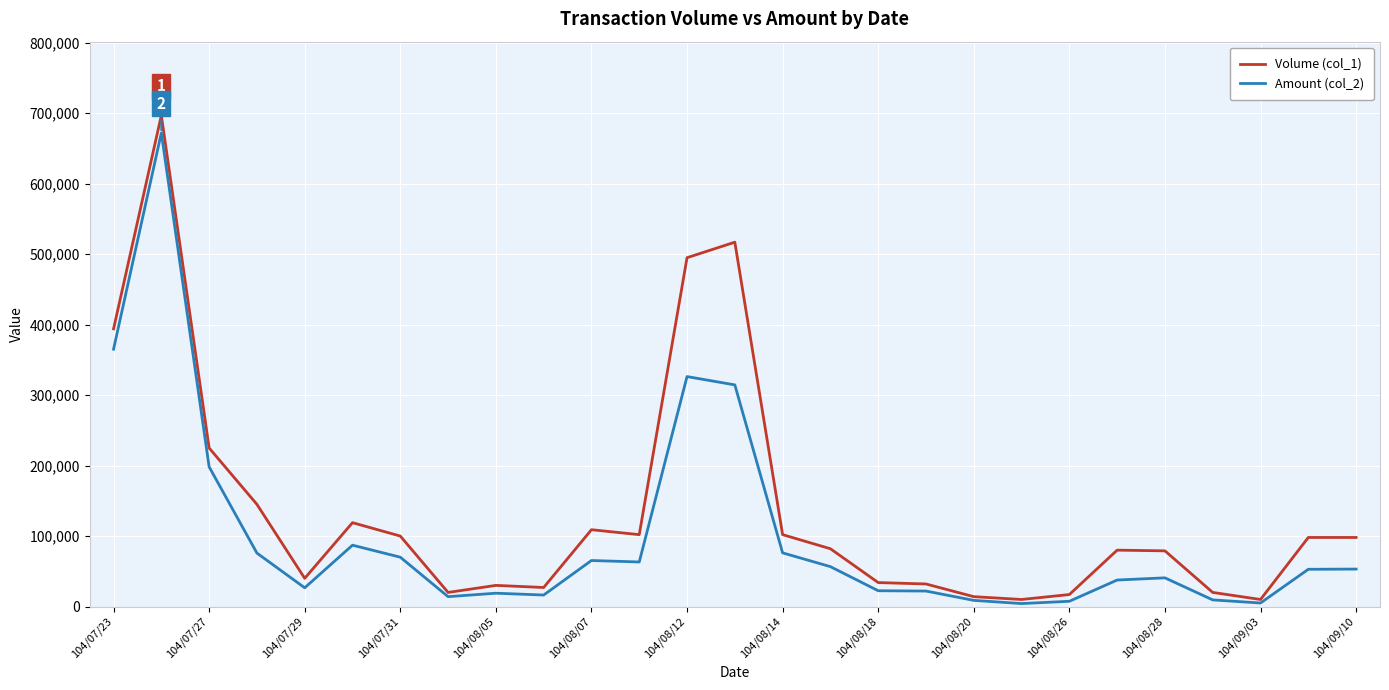

Which series has the widest spread of values?

Volume (col_1)